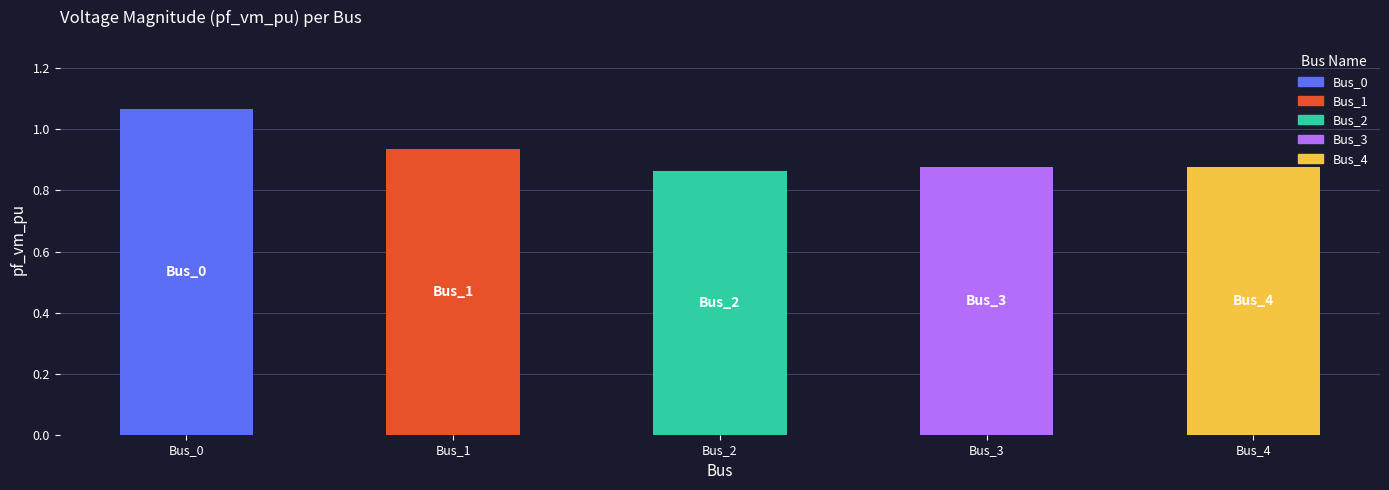

The value at Bus_2 is 0.9. True or false?

True